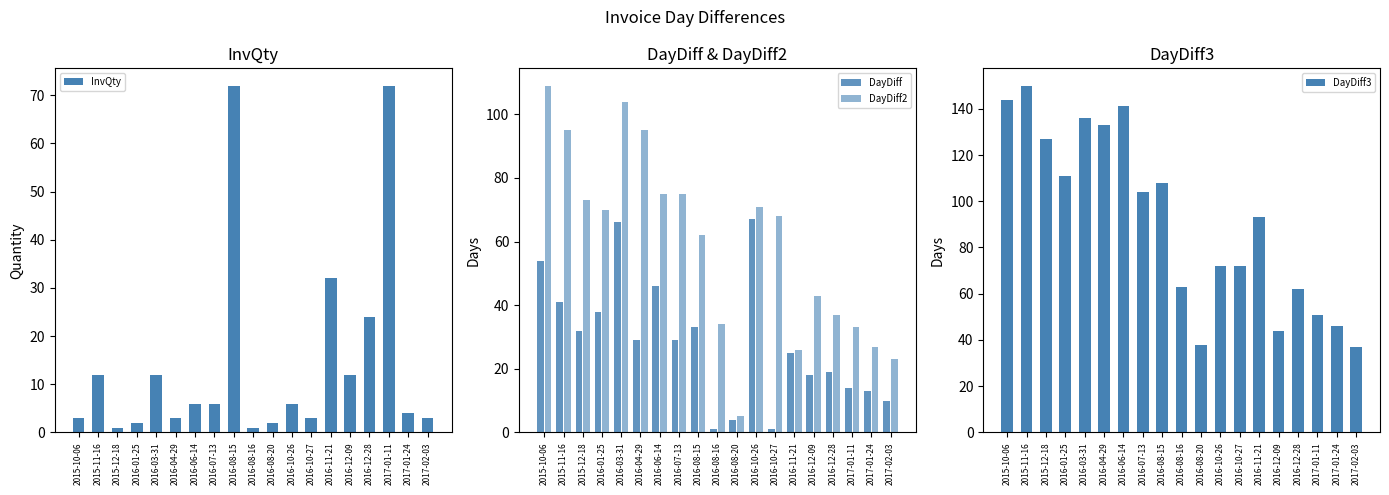

What is the difference between the maximum and minimum values in the DayDiff3 series?

113